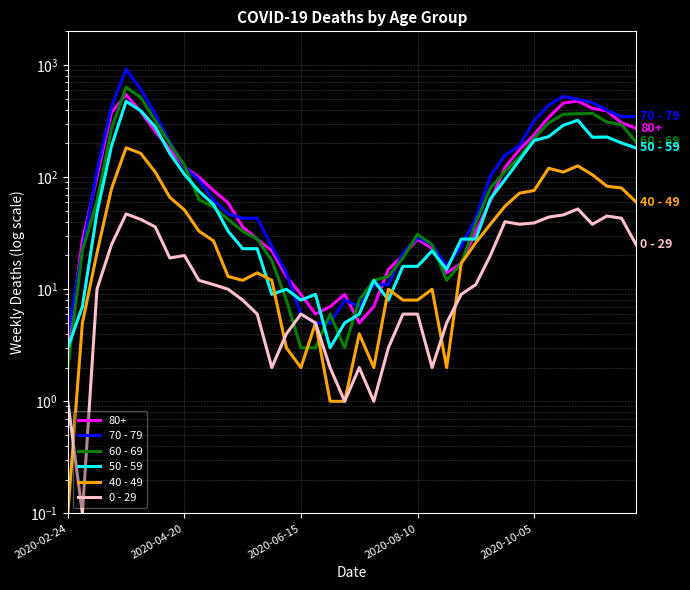

What is the value of the 70 - 79 point at the 40th from the left?

348.0